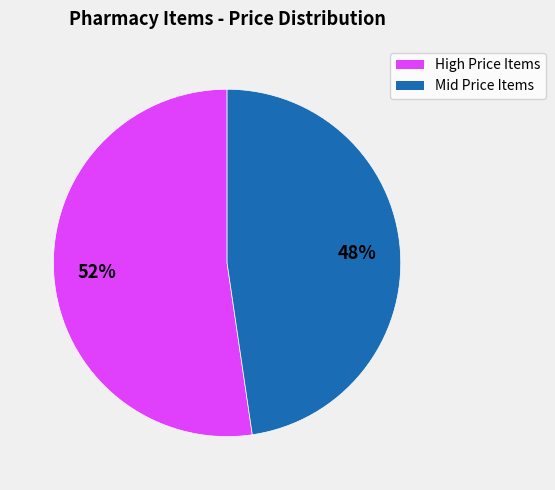

Is there any slice that represents more than half of the pie?

Yes